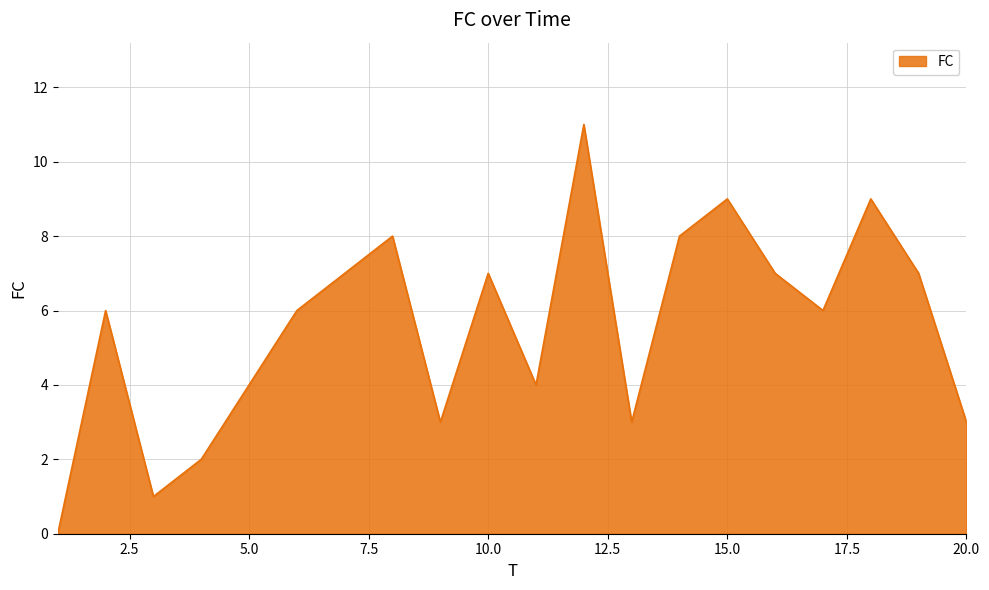

What is the maximum value shown in the chart?

11